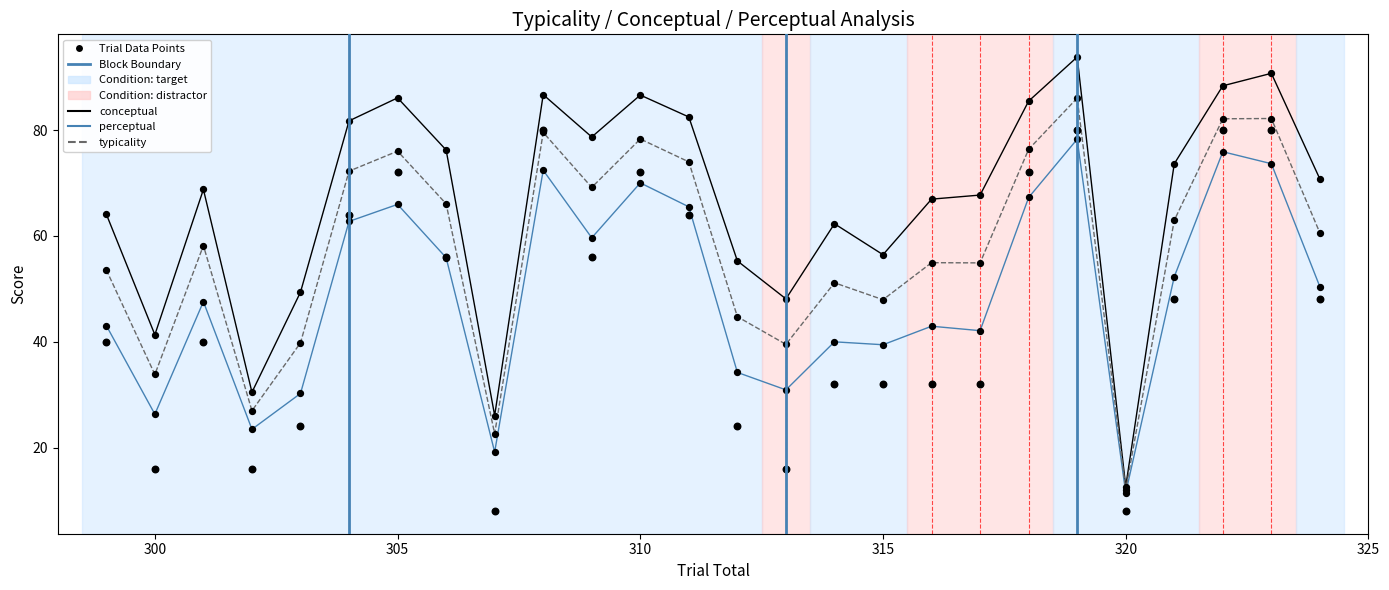

What are all the series names shown in the legend?

conceptual, perceptual, typicality